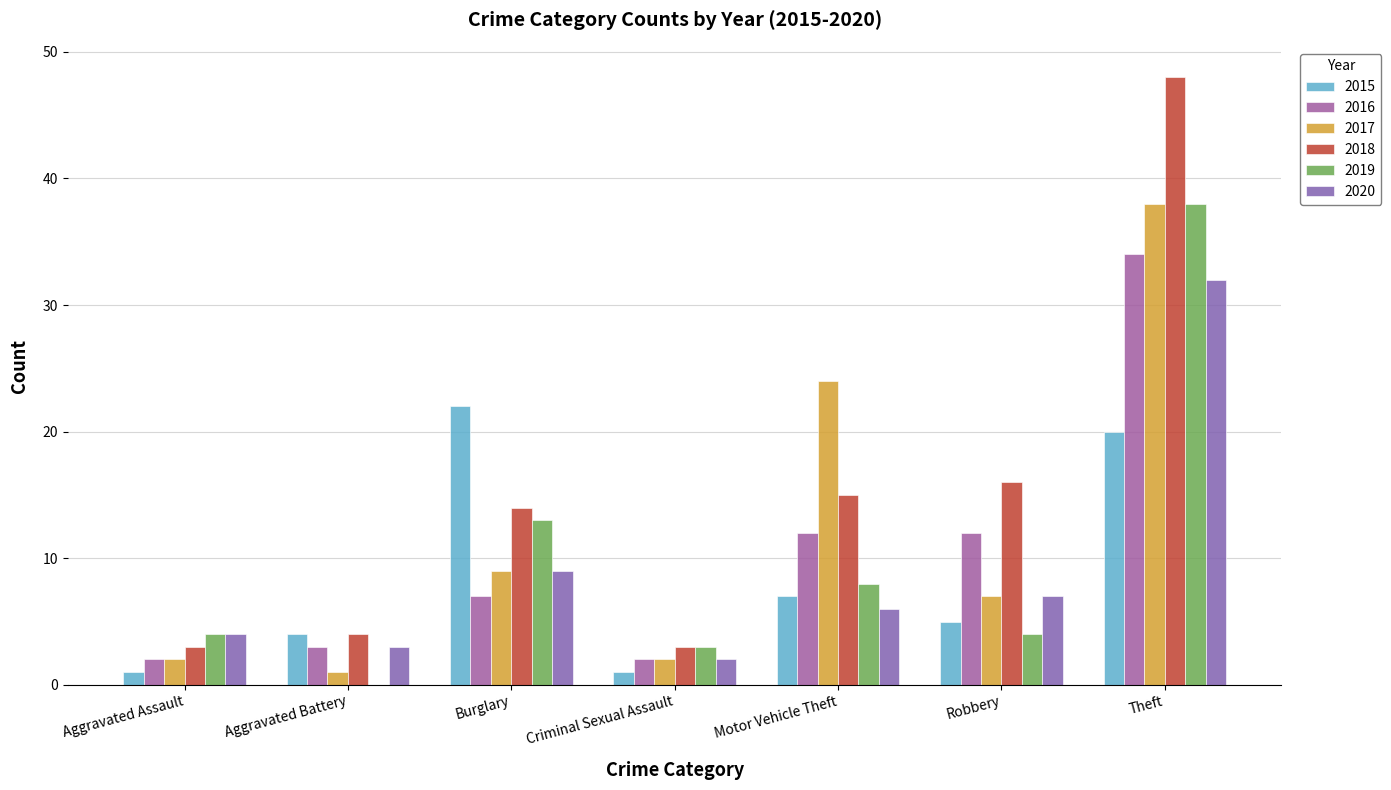

Reading left to right, extract all data points from this chart.

2015: 1	4	22	1	7	5	20
2016: 2	3	7	2	12	12	34
2017: 2	1	9	2	24	7	38
2018: 3	4	14	3	15	16	48
2019: 4	0	13	3	8	4	38
2020: 4	3	9	2	6	7	32